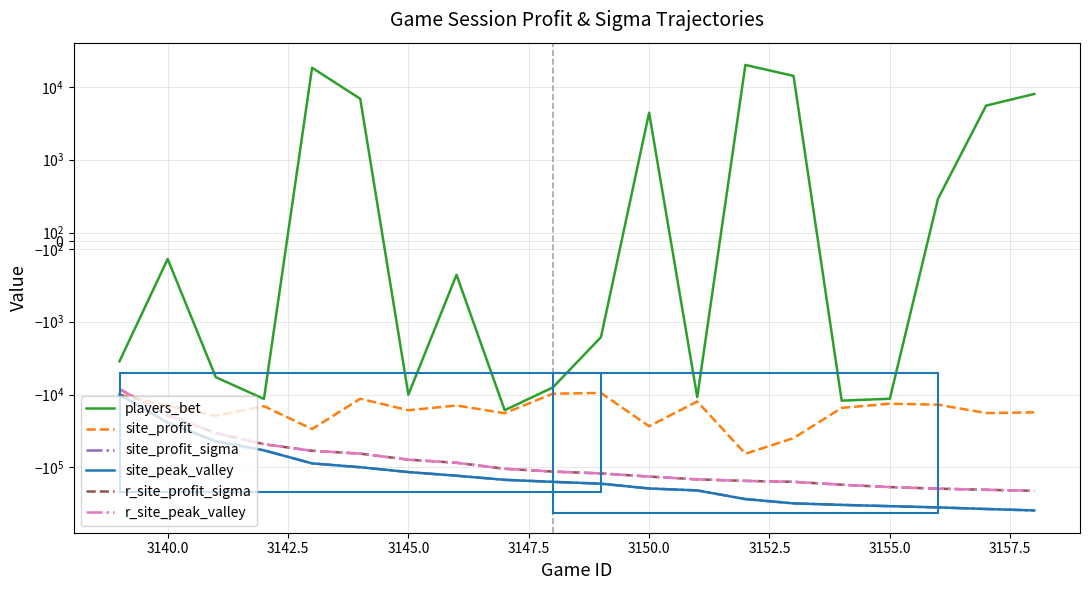

Does the chart display data point markers on the line(s)?

No